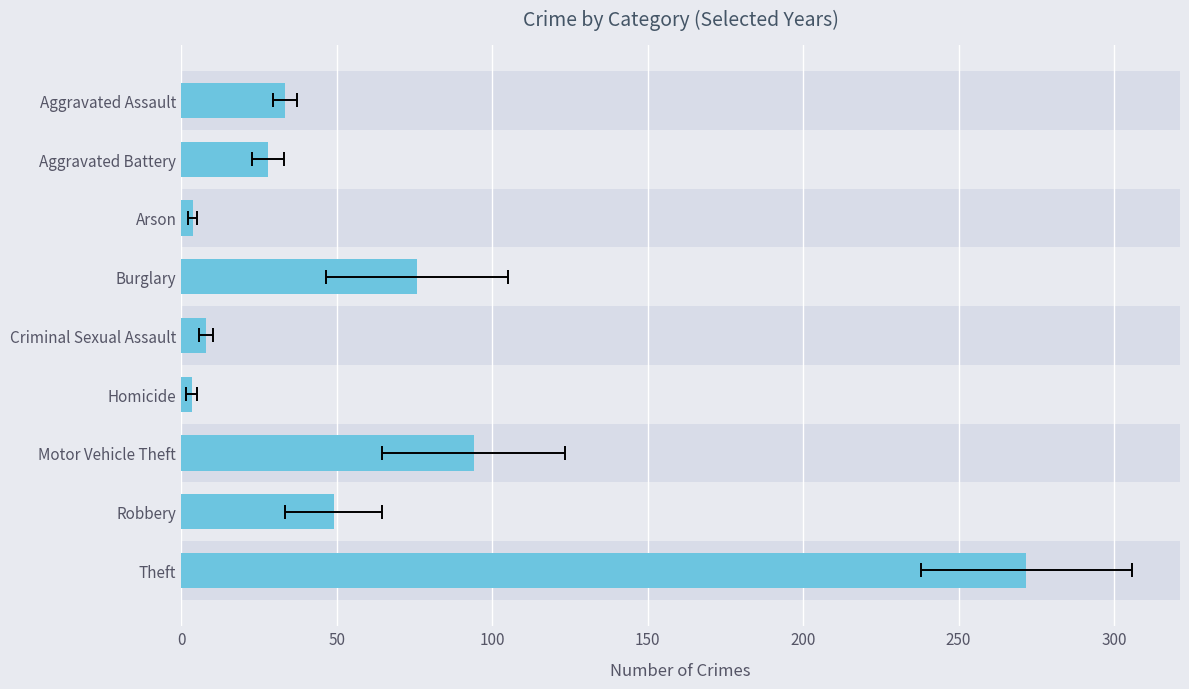

What is the change in value from Aggravated Battery to Arson?

-24.2